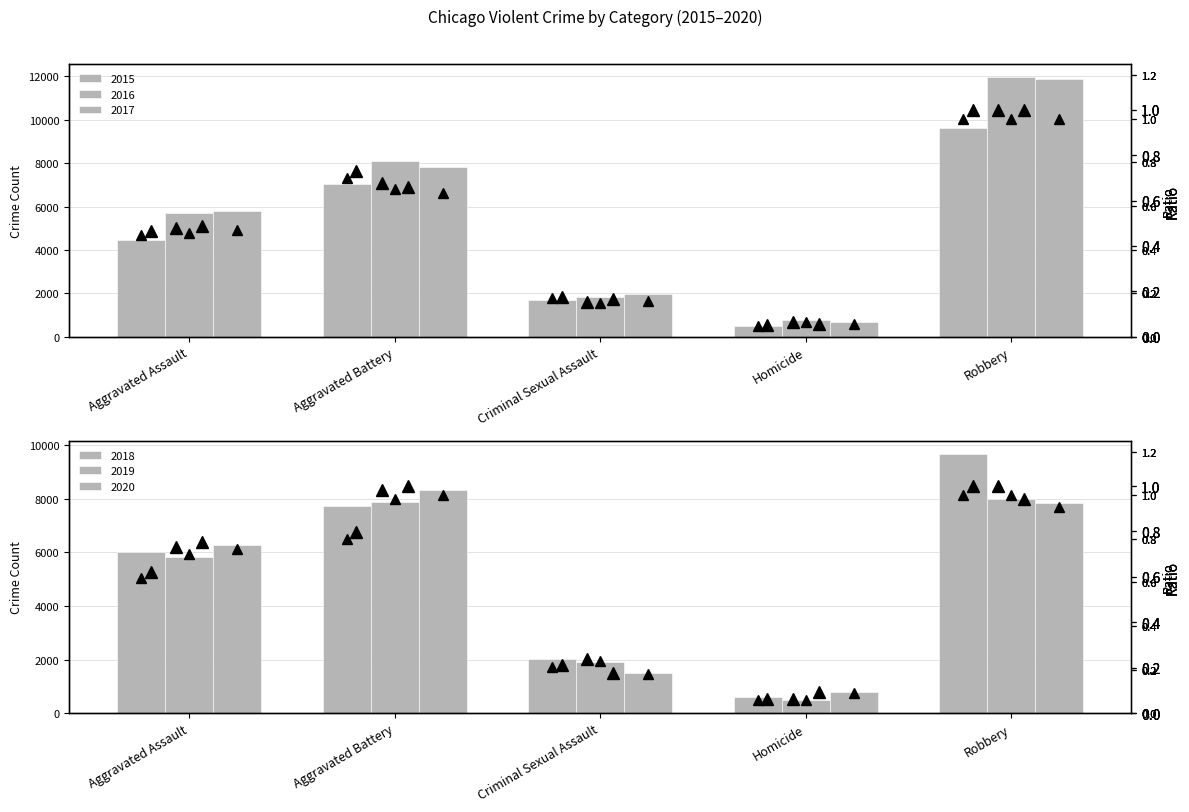

How many series are shown in this chart?

6